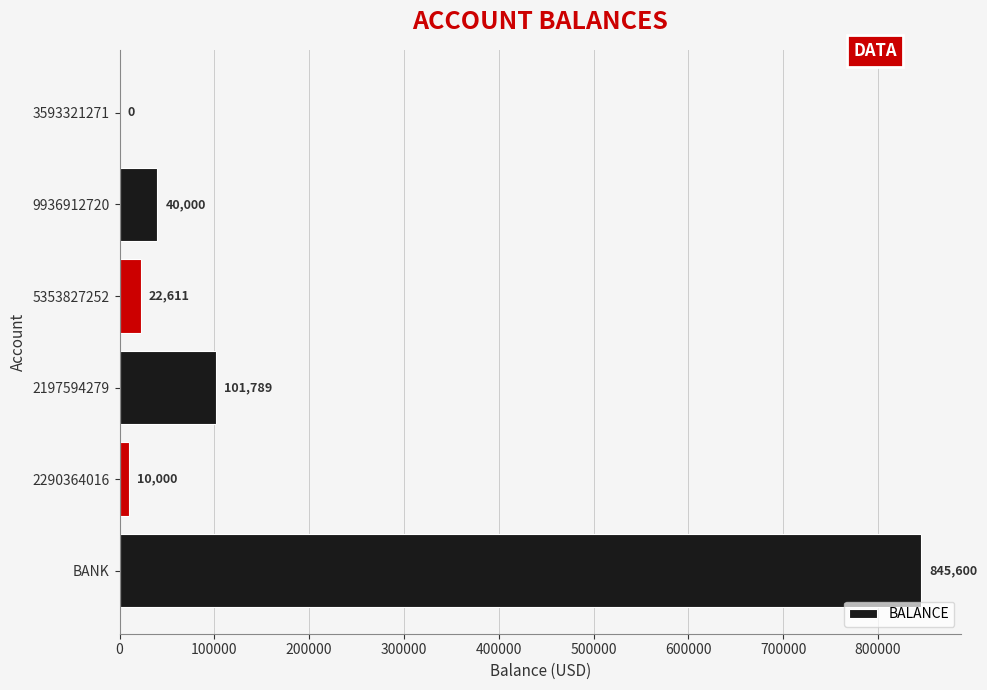

At which label is the value closest to 422800?

2197594279